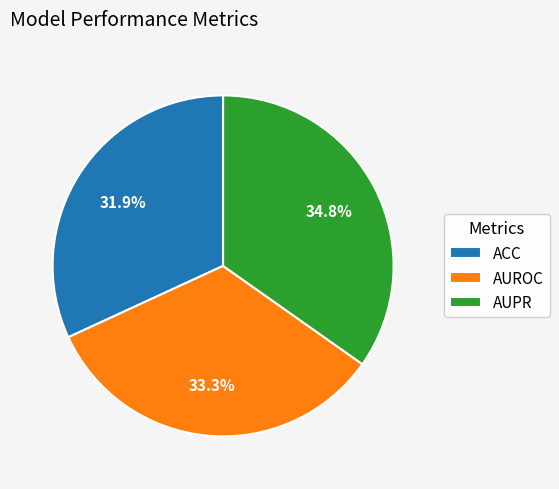

Is the sum of AUPR and AUROC greater than half?

Yes